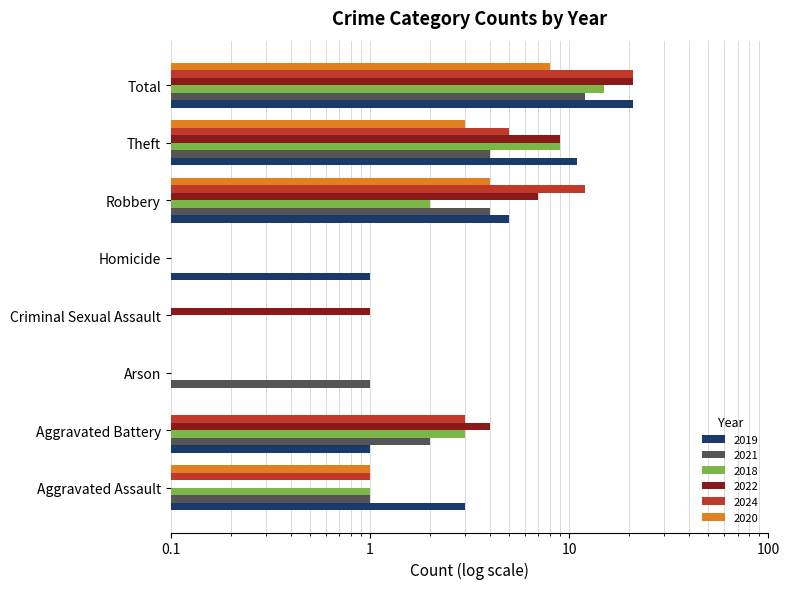

List the series in order of their peak value, highest first.

2019, 2022, 2024, 2018, 2021, 2020